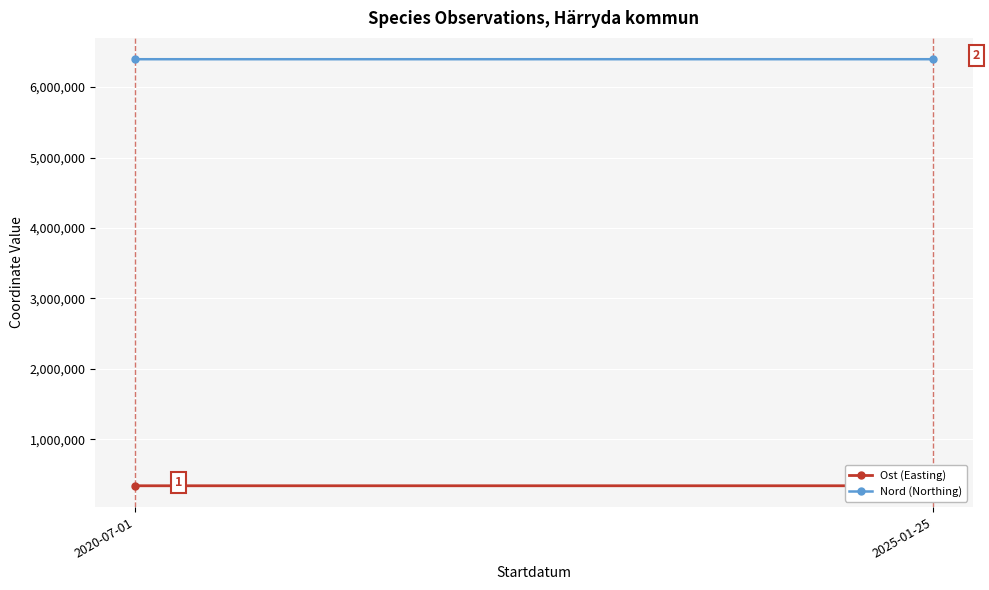

Rank the series by their maximum value, from highest to lowest.

Nord (Northing), Ost (Easting)